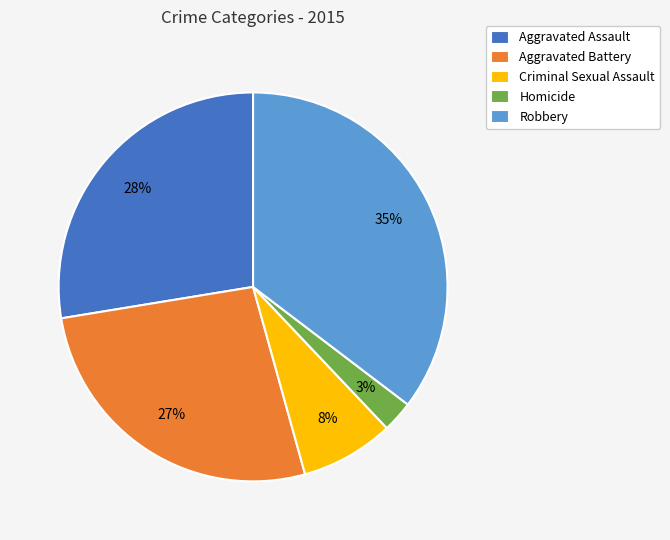

True or false: Criminal Sexual Assault accounts for 8% of the total.

True